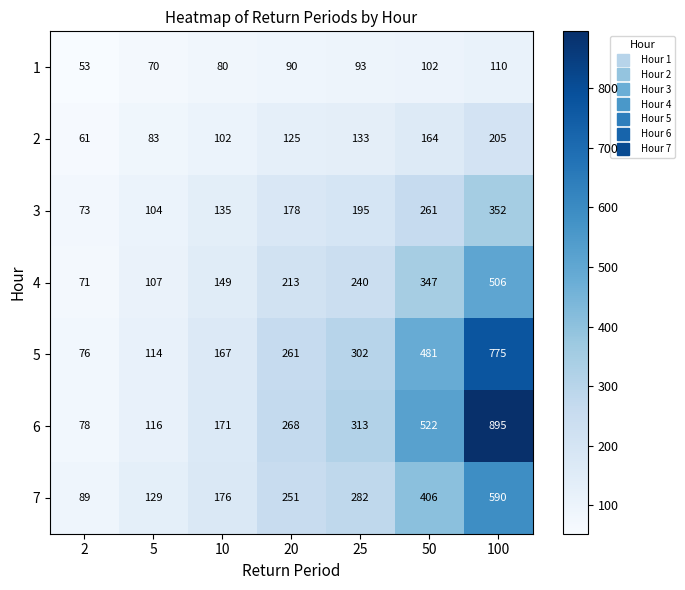

The value of 6 at 50 is 211. True or false?

False